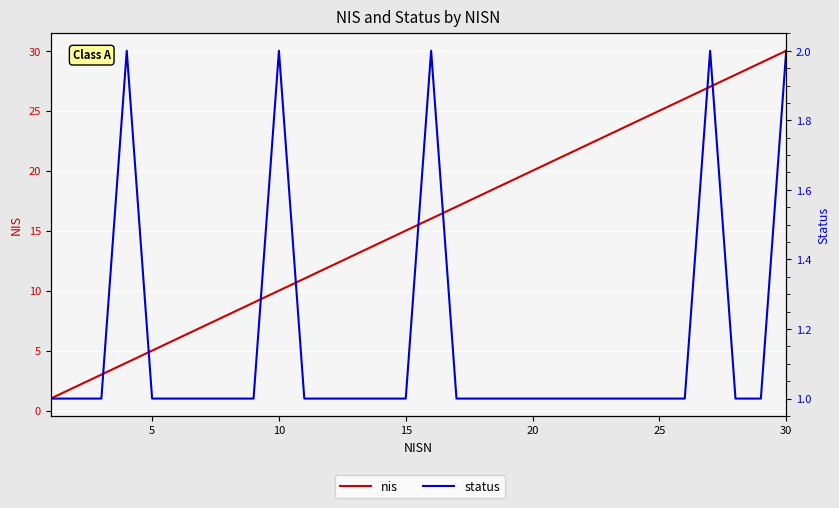

True or false: nis and status cross at least once.

False